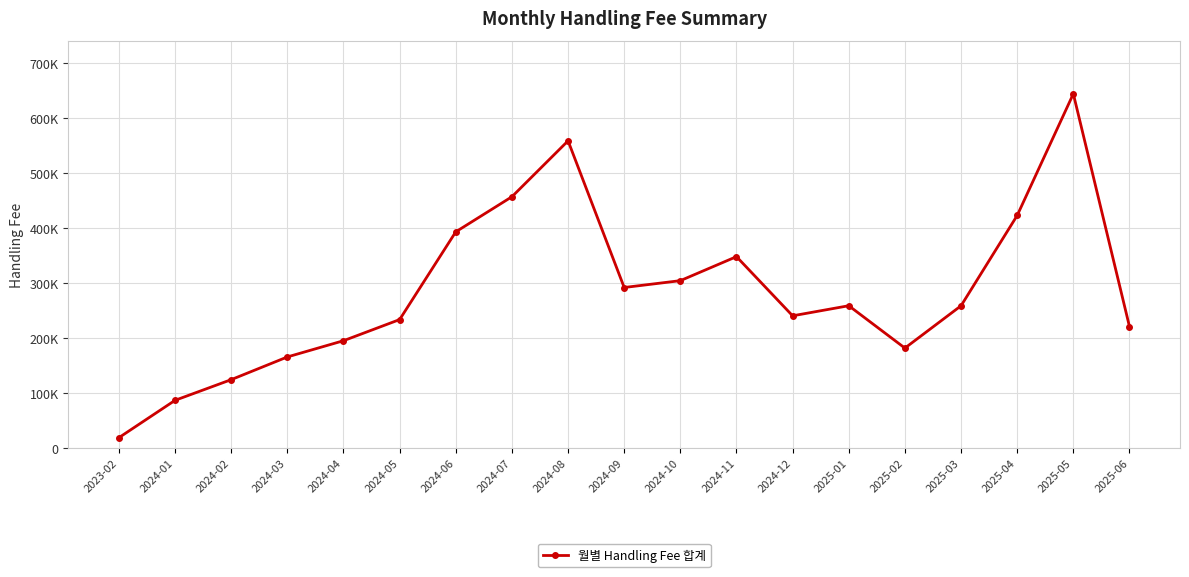

The chart shows a value of 376626.1 at 2024-08. True or false?

False